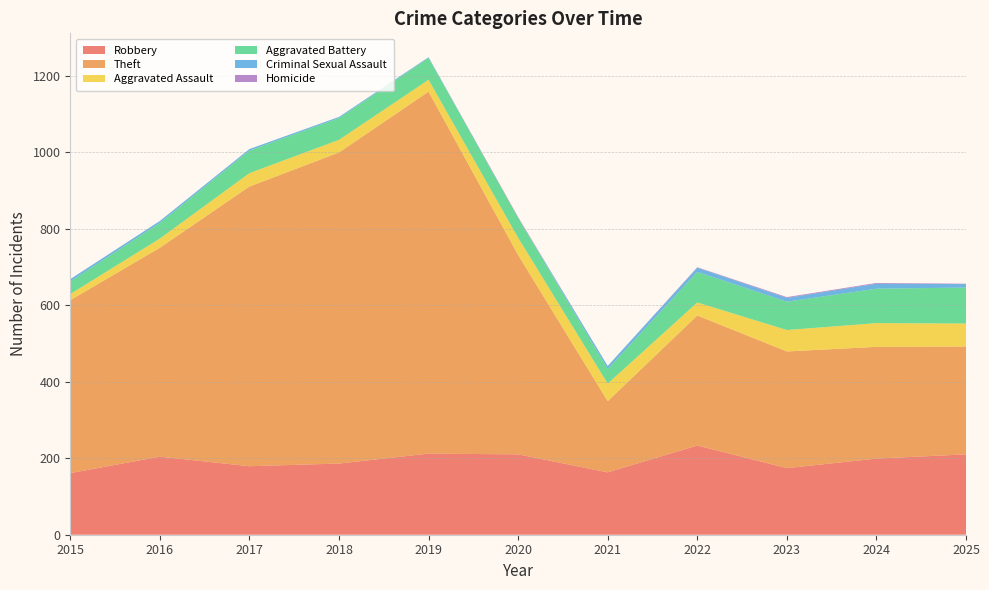

Reading right to left, extract all data points from this chart.

Robbery: 210	199	174	233	163	210	212	186	179	204	161
Theft: 282	292	305	340	186	521	946	813	731	546	452
Aggravated Assault: 60	62	56	34	46	45	31	33	35	24	16
Aggravated Battery: 94	90	74	80	38	52	57	57	59	41	33
Criminal Sexual Assault: 9	13	10	11	8	0	2	3	4	5	6
Homicide: 1	2	2	1	0	2	0	0	0	0	0